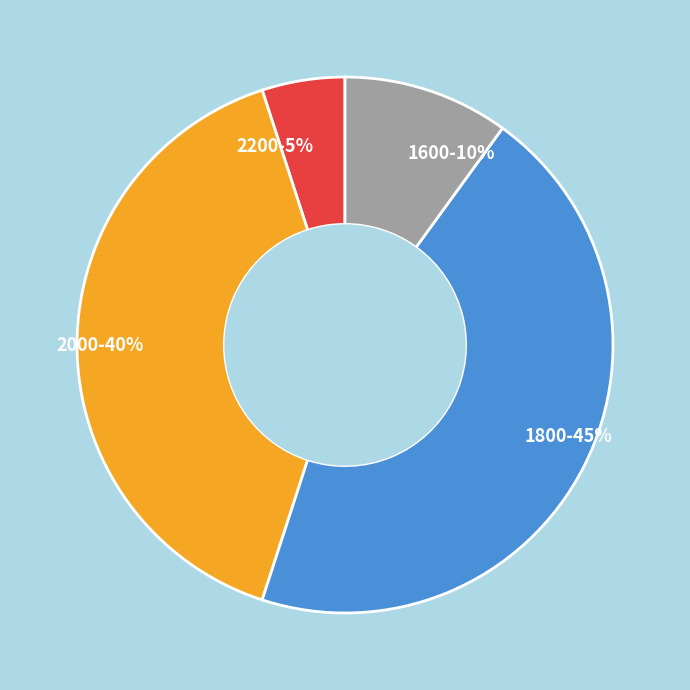

Is it true that 2000 is 40% of the pie?

True